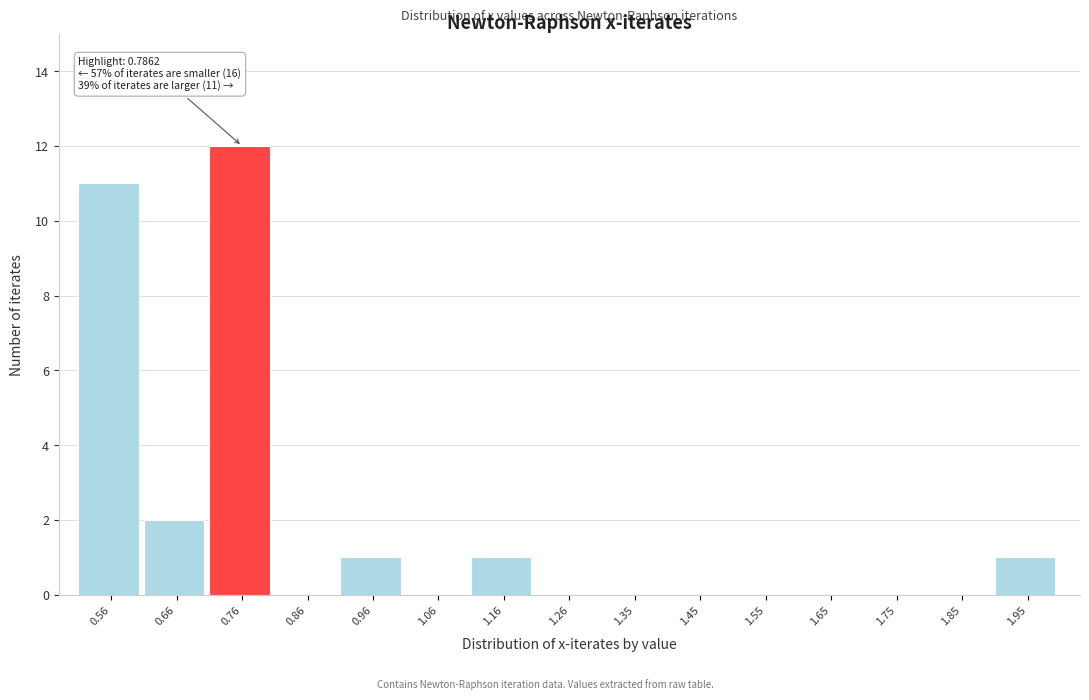

Reading right to left, what are all the values shown in this chart?

1.95=1	1.85=0	1.75=0	1.65=0	1.55=0	1.45=0	1.35=0	1.26=0	1.16=1	1.06=0	0.96=1	0.86=0	0.76=12	0.66=2	0.56=11